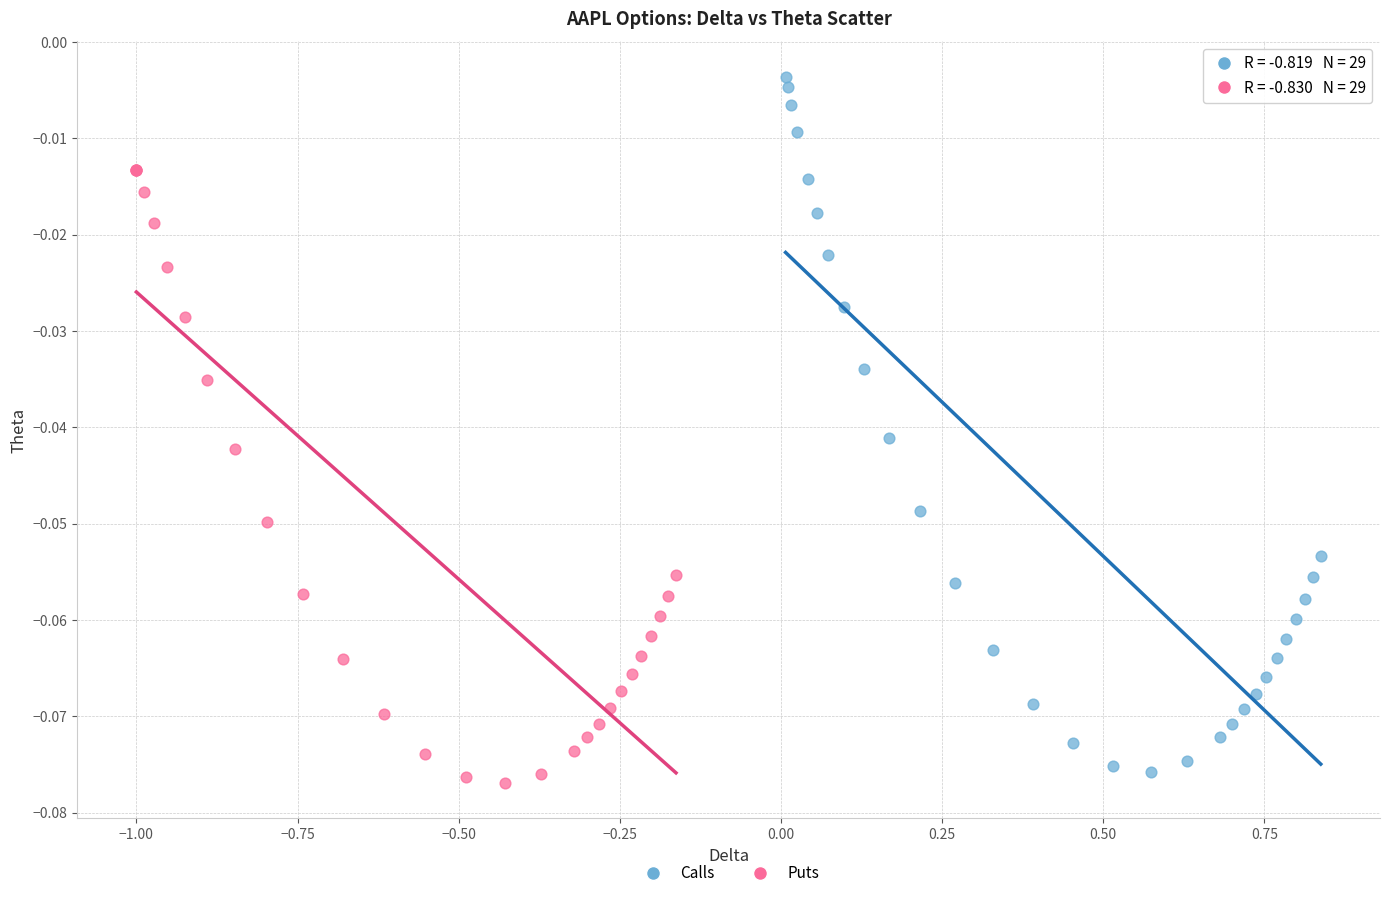

Which series reaches the maximum Y coordinate?

Calls